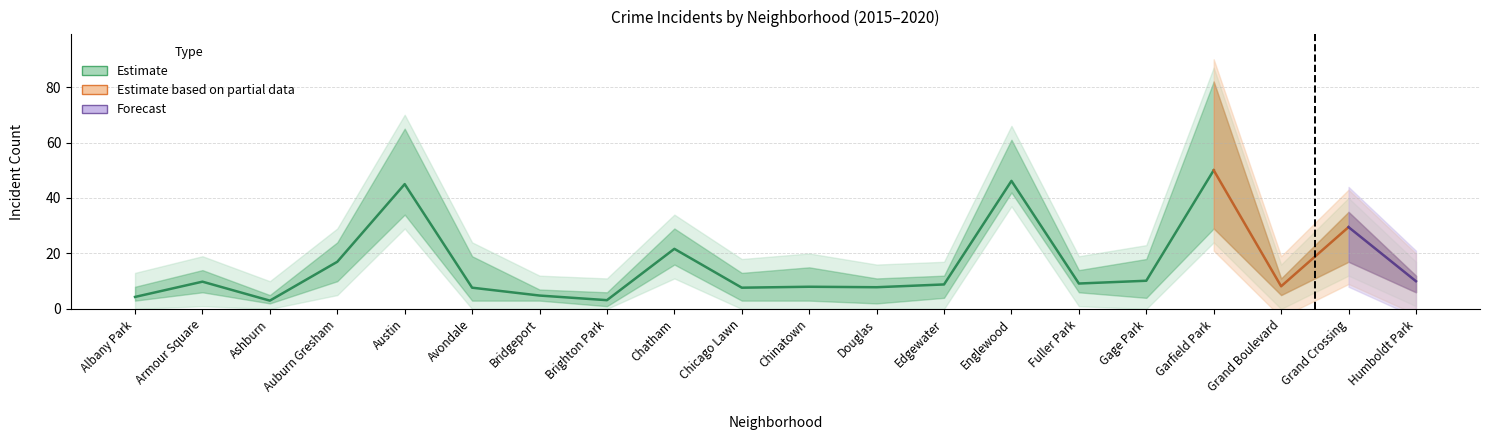

Does the chart have visible grid lines?

Yes